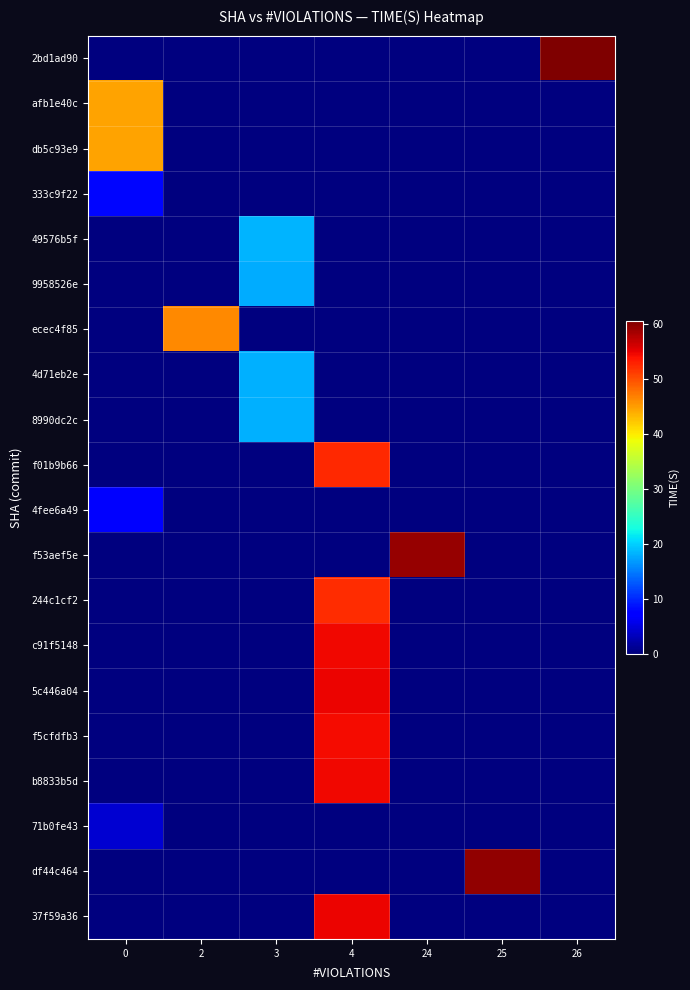

What is the spread (max minus min) of values at 4?

54.8